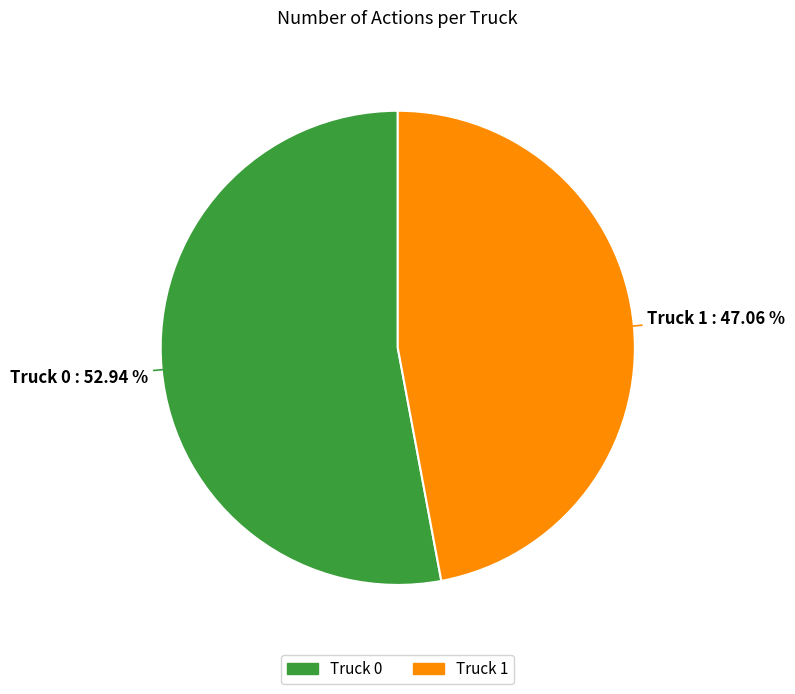

True or false: Truck 1 accounts for 59% of the total.

False